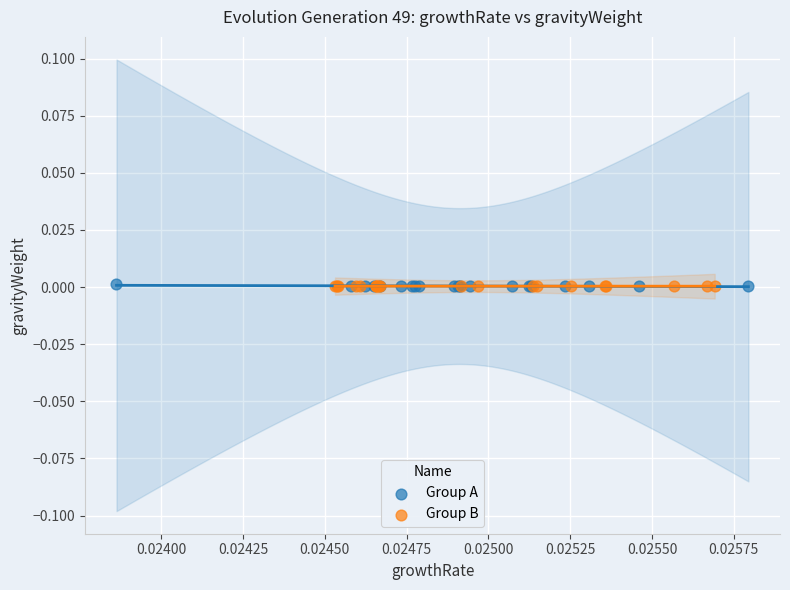

What are all the series names shown in the legend?

Group A, Group B